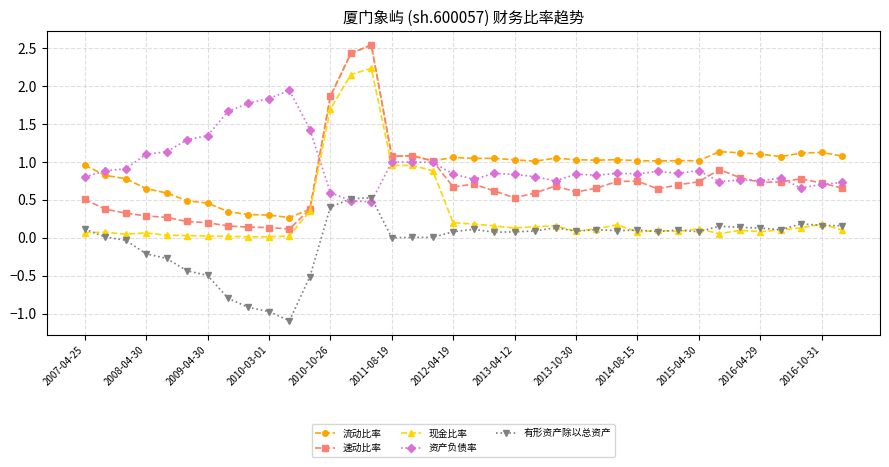

What is the value of the 有形资产除以总资产 point at the 11th from the left?

-1.1